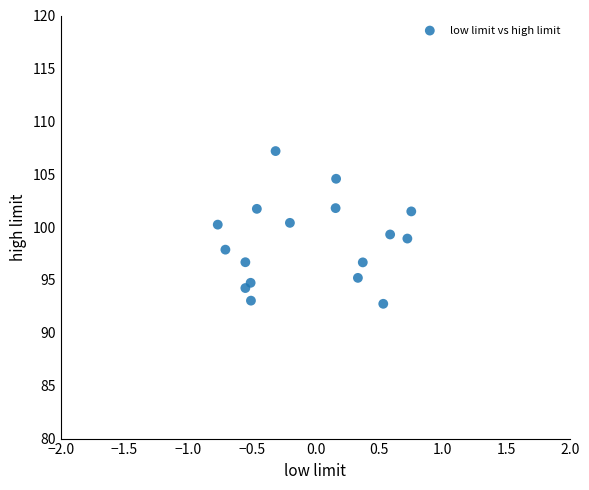

What is the range of X values (max minus min)?

1.5